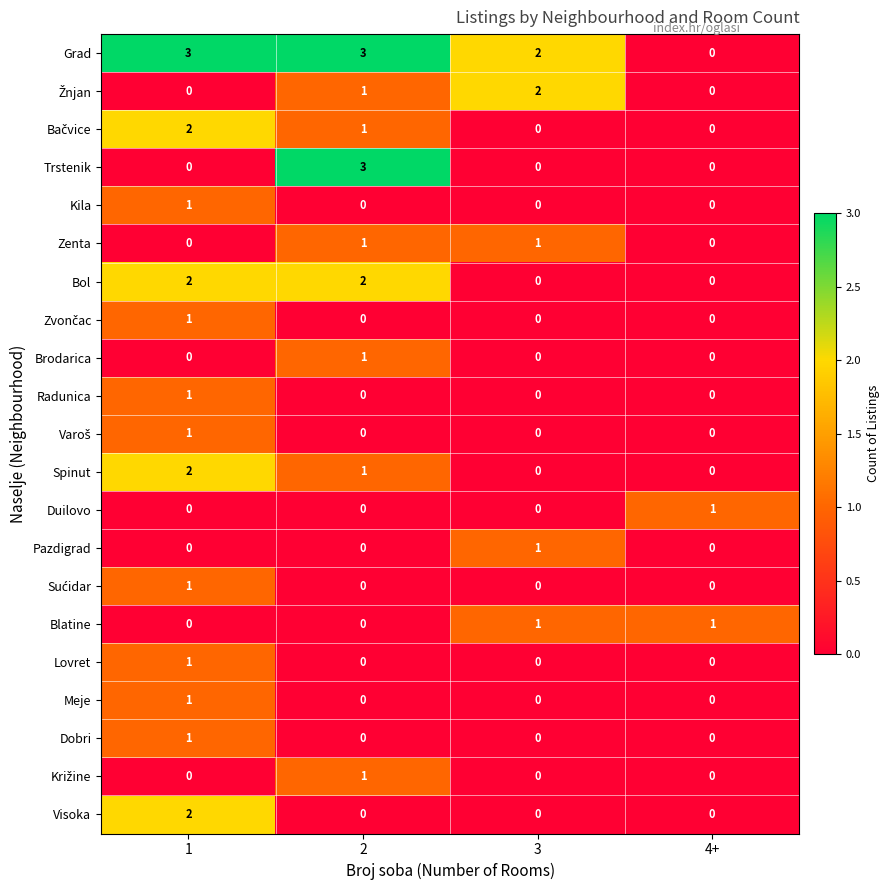

What is the greatest value displayed?

3